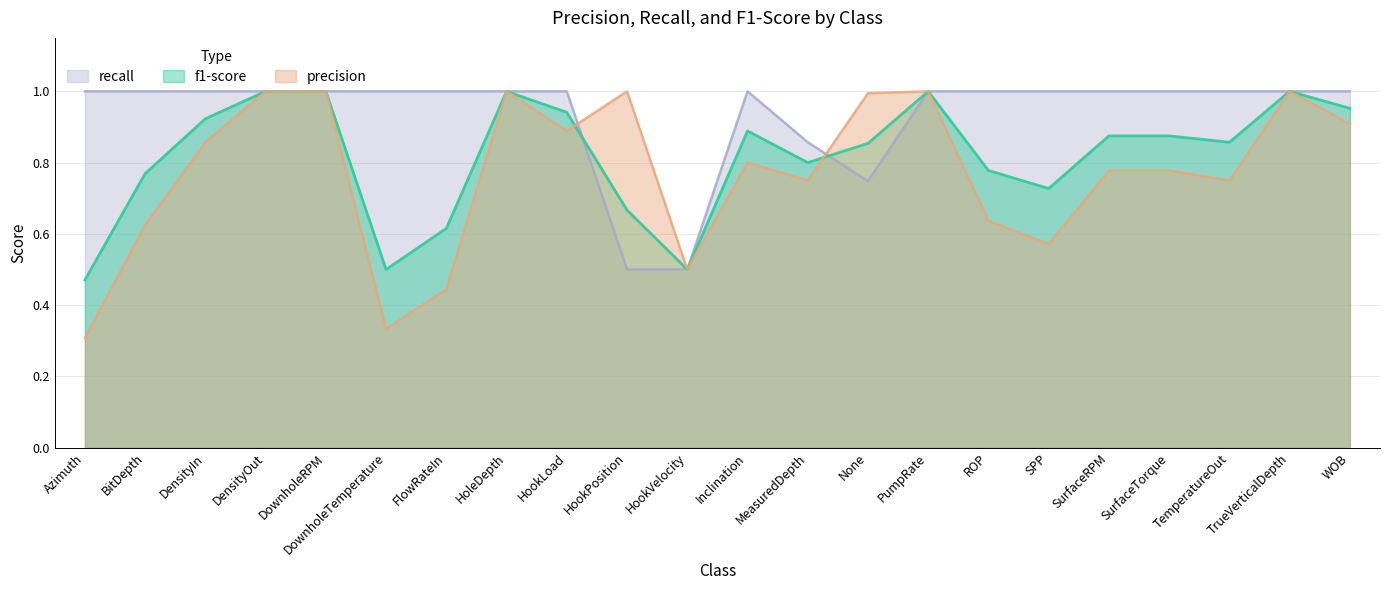

Rank the series by their maximum value, from highest to lowest.

f1-score, precision, recall